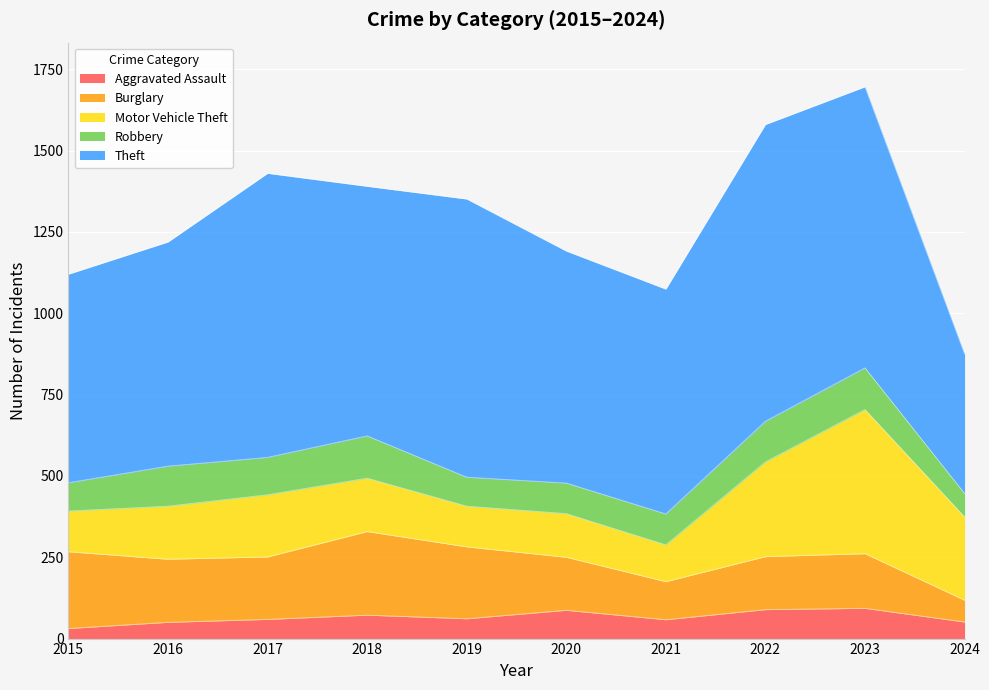

At which category does Theft reach its first local peak?

2017